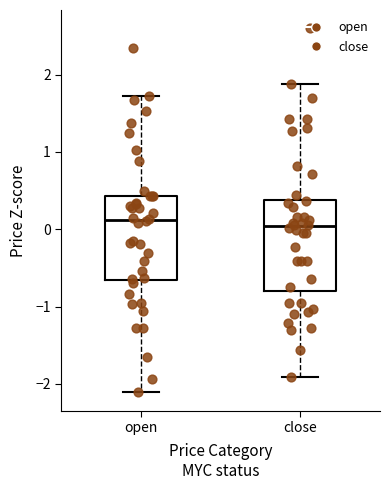

Reading left to right, transcribe this box plot: for each box, give where its median line is, the range the box spans, and where its two whiskers end, as read against the y-axis. The values are not printed on the chart, so give them approximately, as read against the axis.

open: median 0.1, box -0.7 to 0.4, whiskers -2.1 to 1.7
close: median 0.0, box -0.8 to 0.4, whiskers -1.9 to 1.9